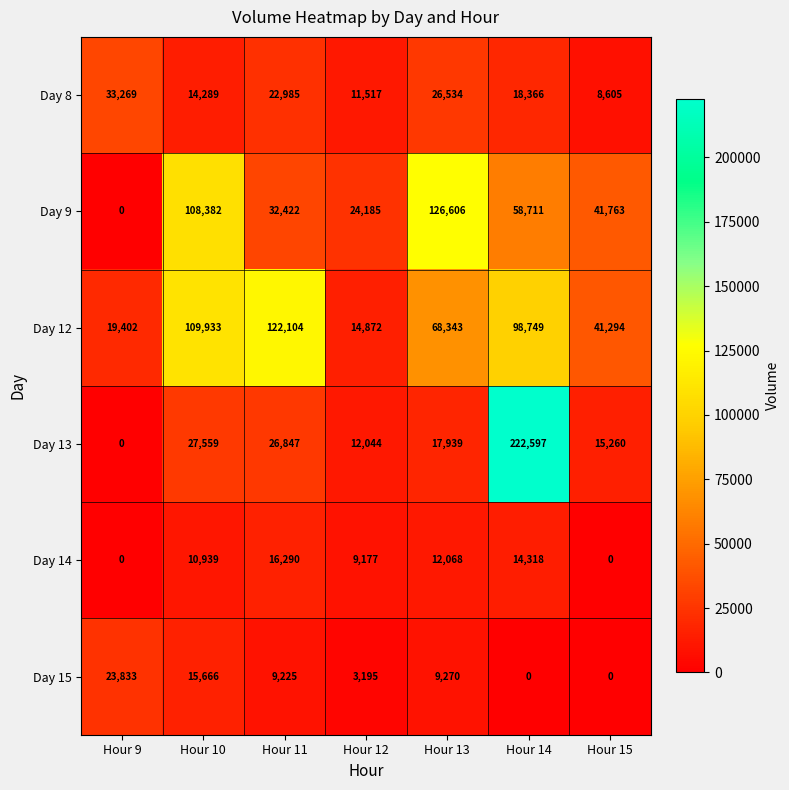

What is the difference between the highest and lowest values at Hour 15?

41763